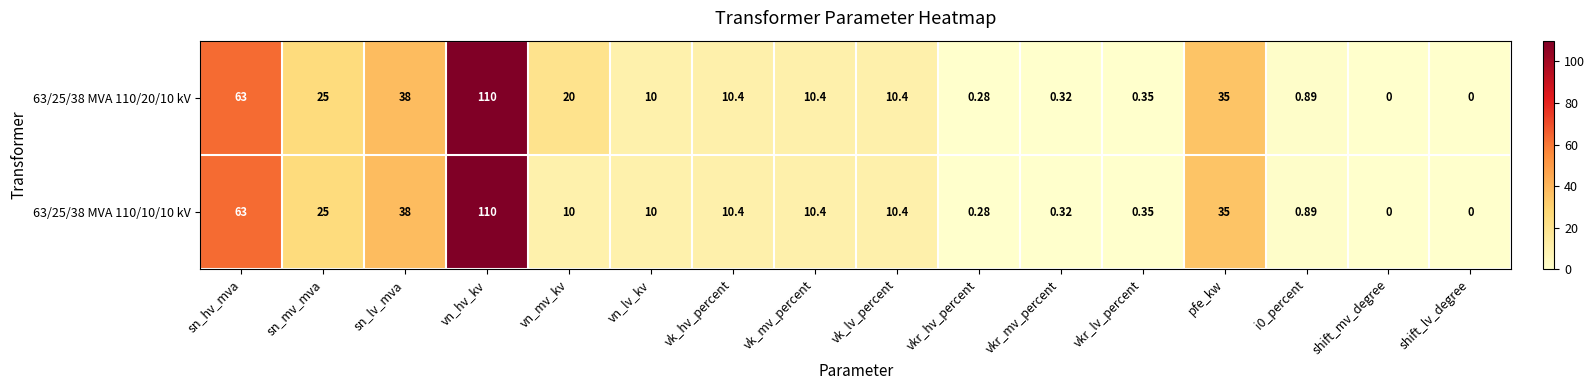

At how many categories does at least one series exceed 102?

1